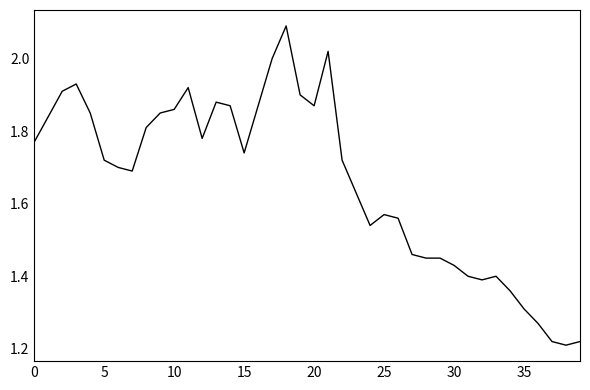

How many lines are shown in the chart?

1